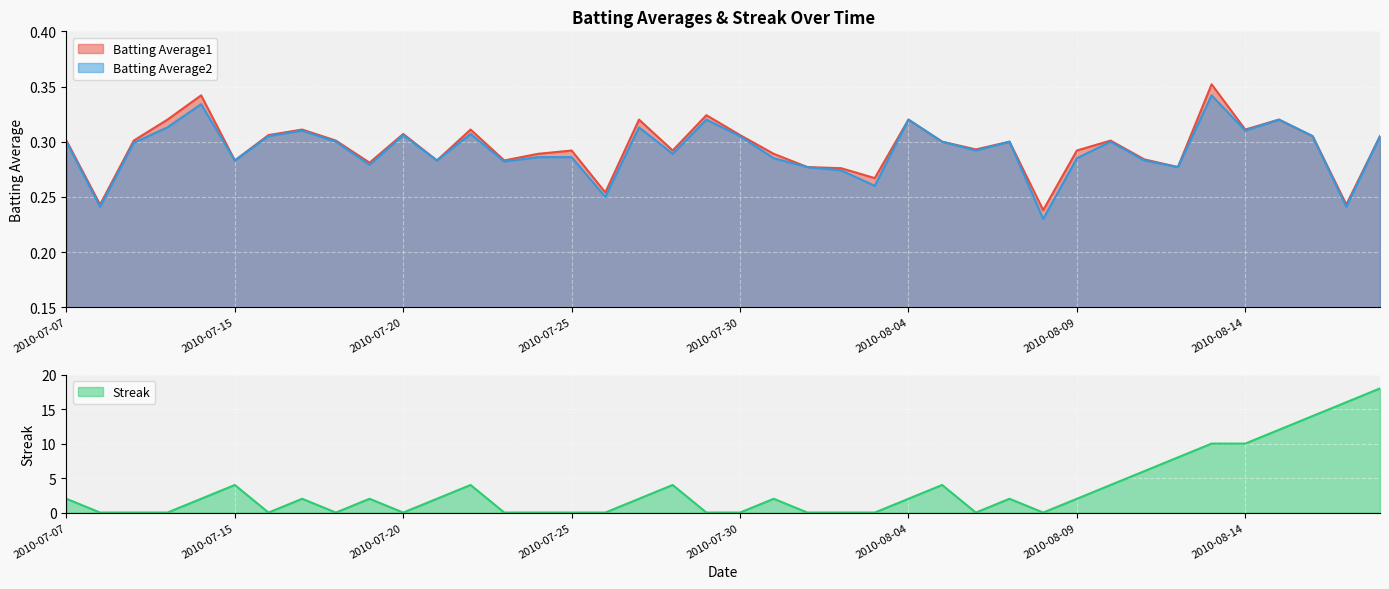

Read the Batting Average1 value at 2010-07-16.

0.3